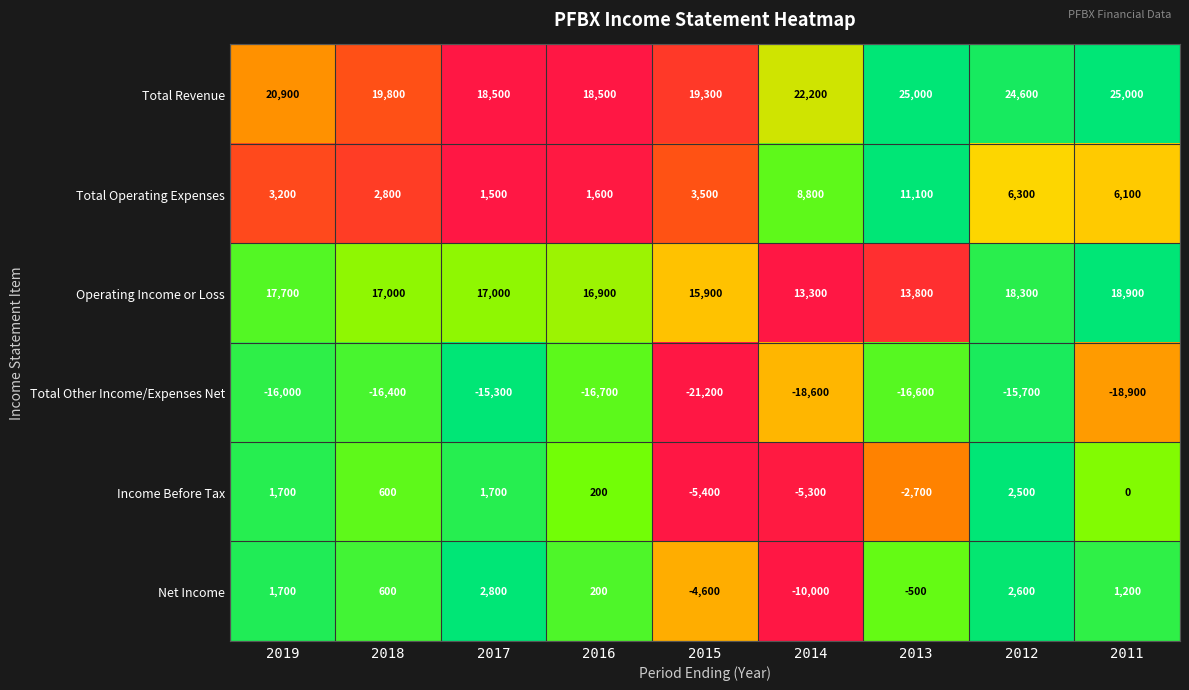

Which series has the largest range (max minus min)?

Net Income